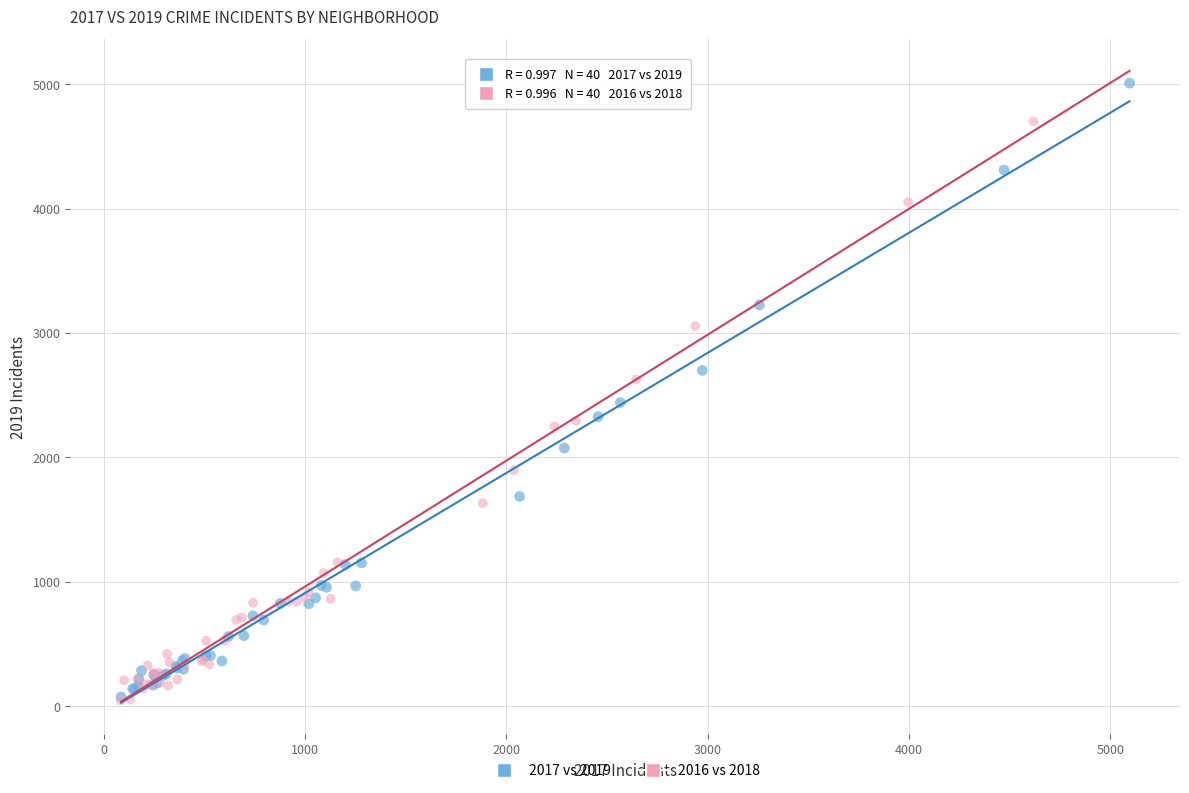

Which series reaches the maximum Y coordinate?

2017 vs 2019